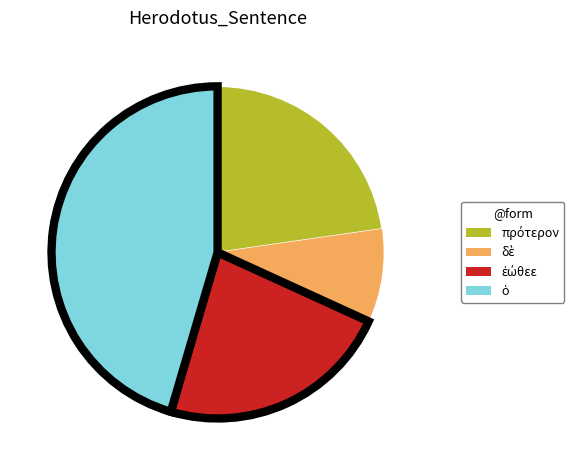

Is there any slice that represents more than half of the pie?

No